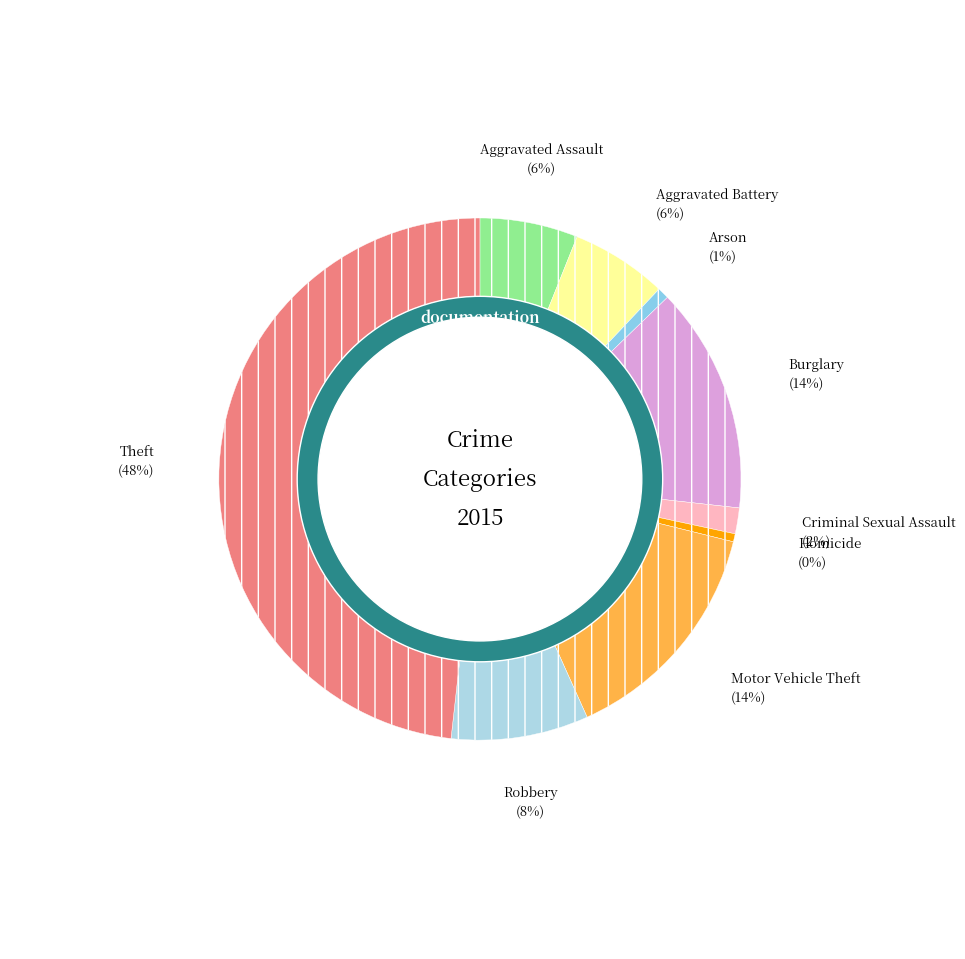

Do Aggravated Assault and Homicide together represent more than half of the pie?

No